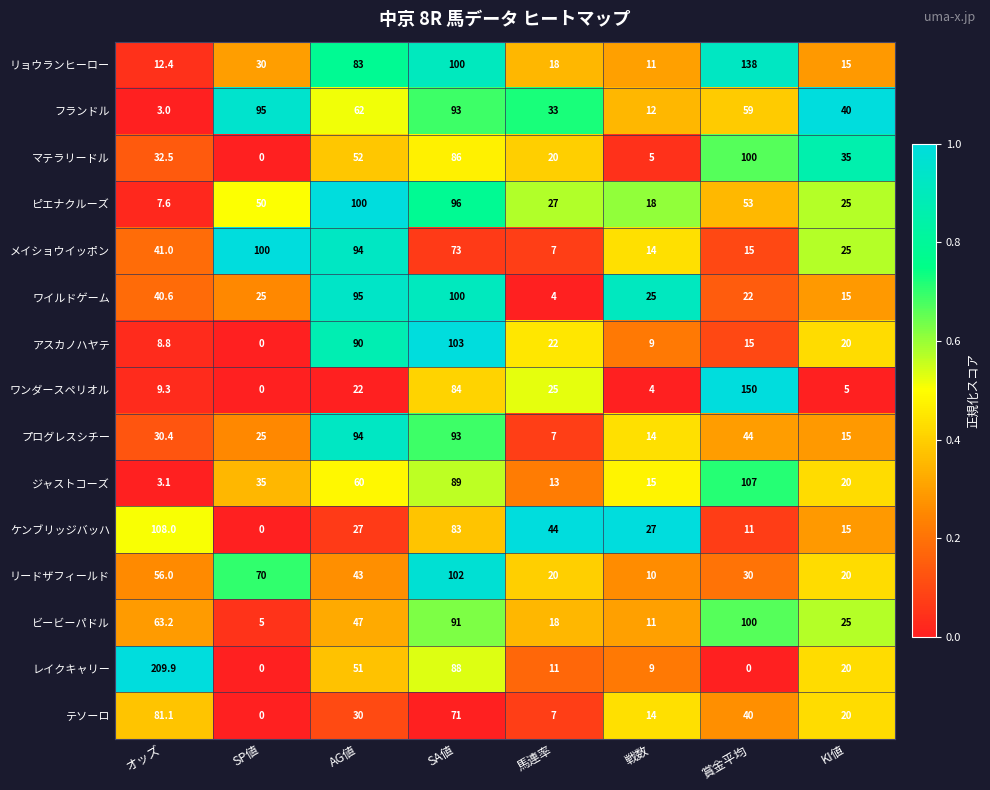

The ワンダースペリオル series shows 39.5 at 馬連率. True or false?

False